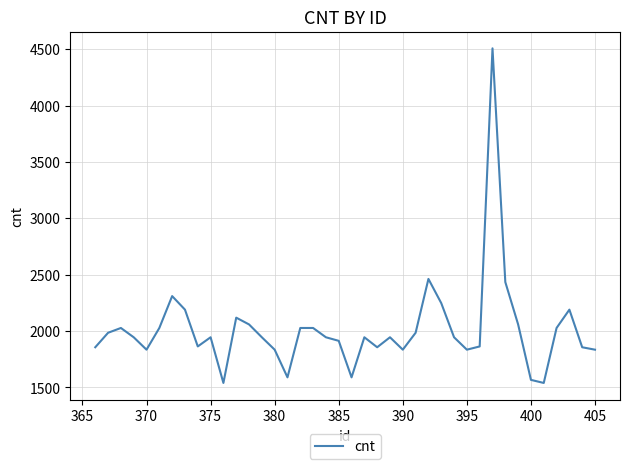

What is the average value?

2011.7